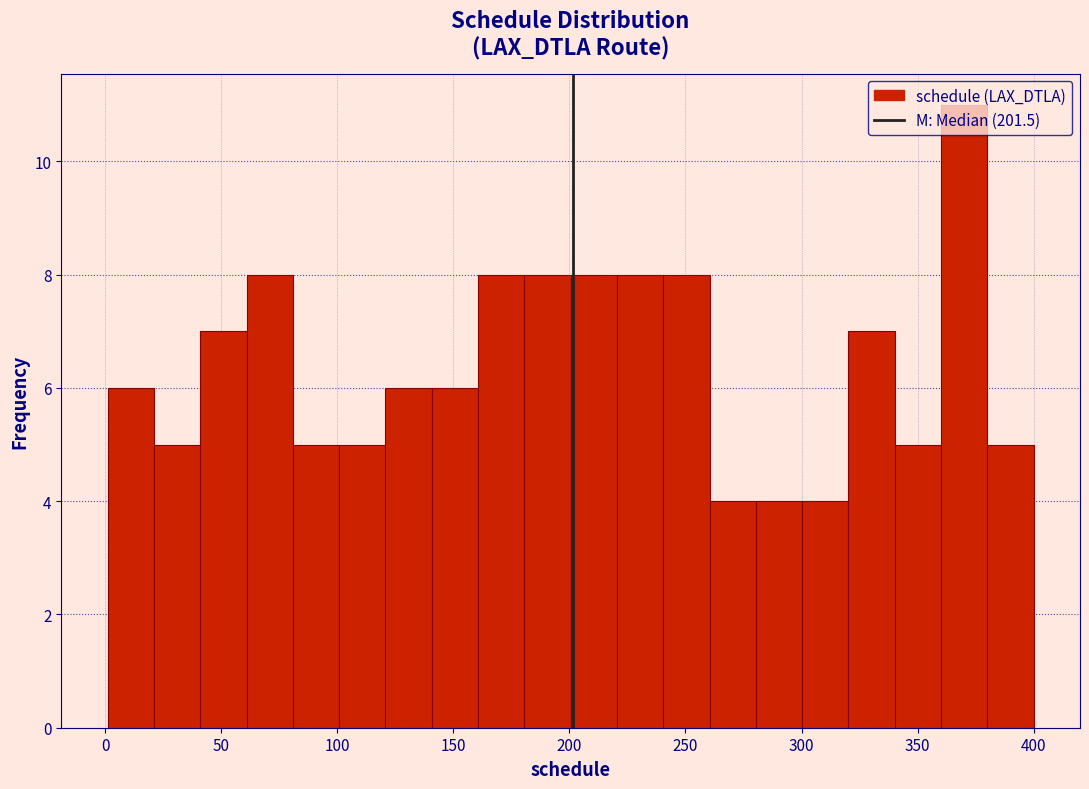

Around what value on the x-axis is the tallest bar? Give the approximate position of its centre, as read against the axis.

370